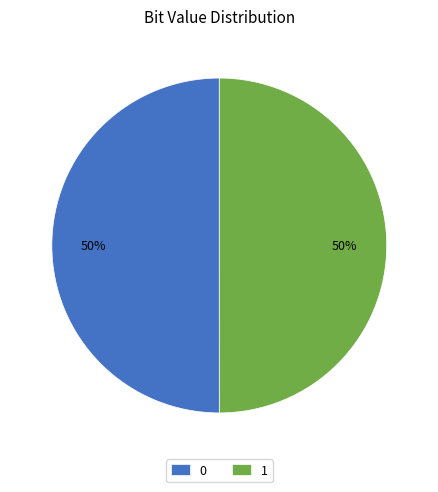

How many slices are in this pie chart?

2